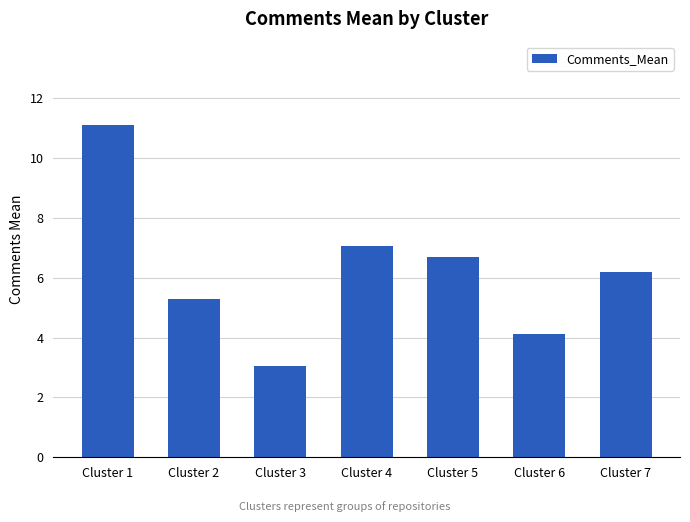

Reading left to right, extract all data points from this chart.

Cluster 1=11.1	Cluster 2=5.3	Cluster 3=3.1	Cluster 4=7.1	Cluster 5=6.7	Cluster 6=4.1	Cluster 7=6.2